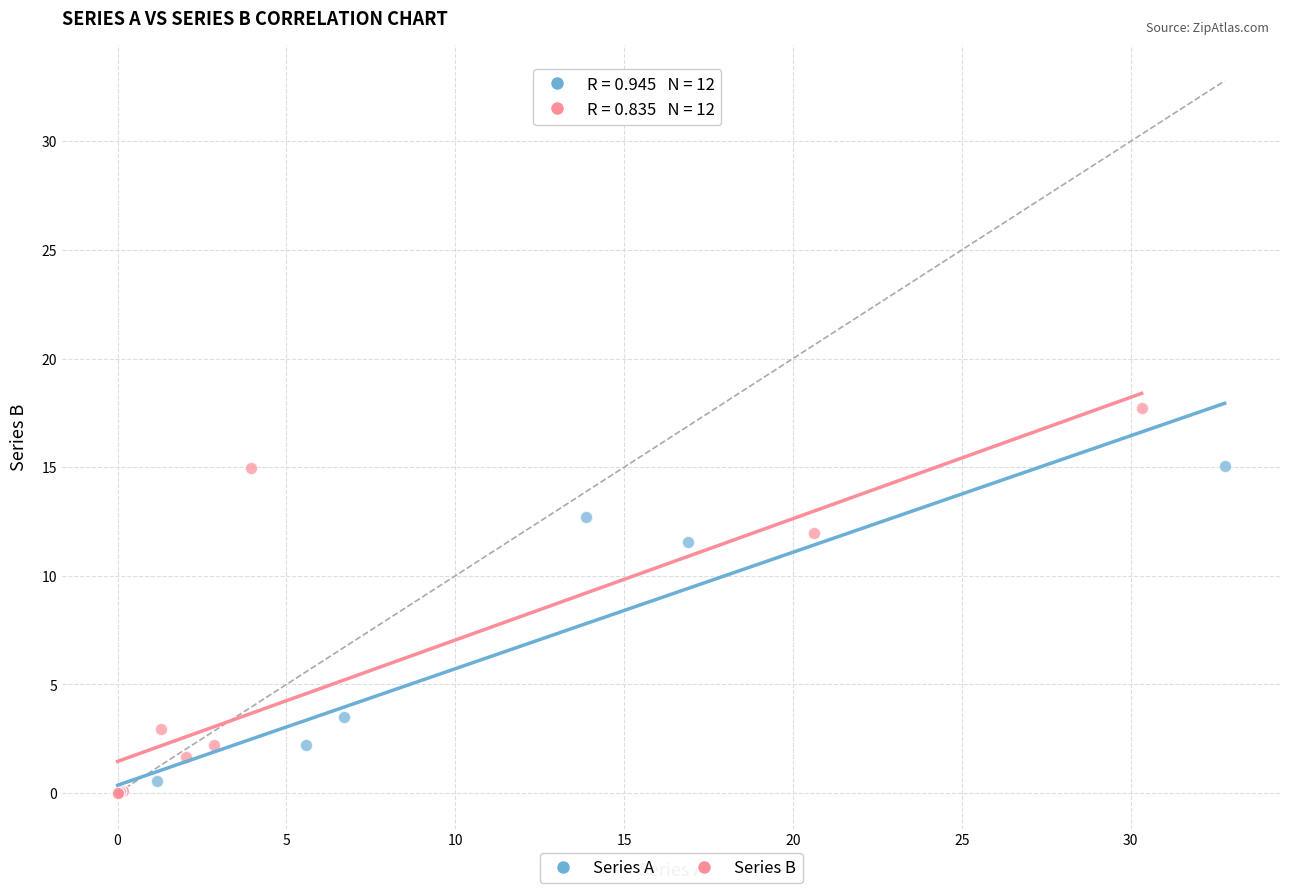

Which series has the widest spread of Y values?

Series B